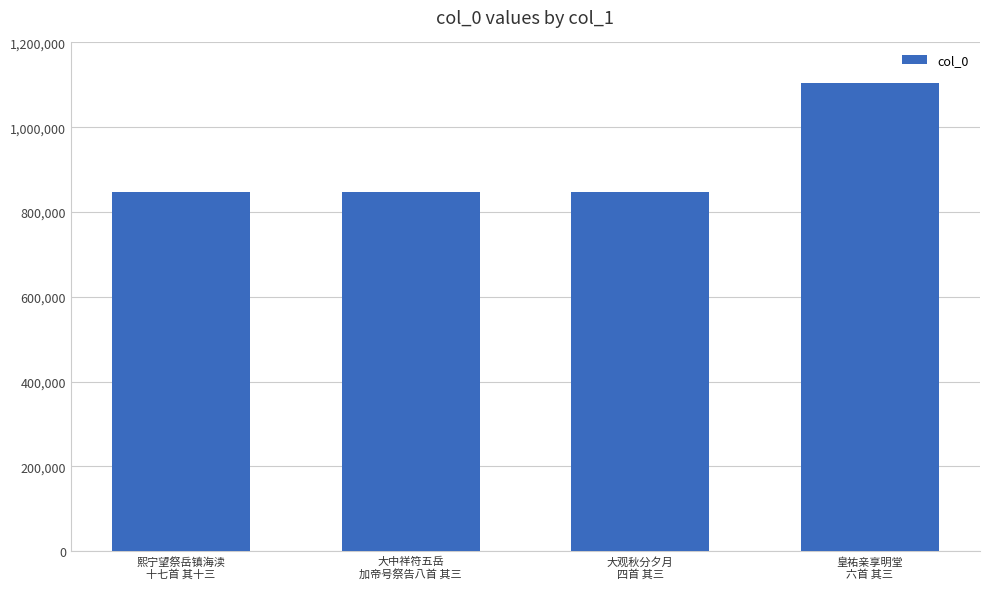

Which label corresponds to the largest value in the chart?

皇祐亲享明堂
六首 其三